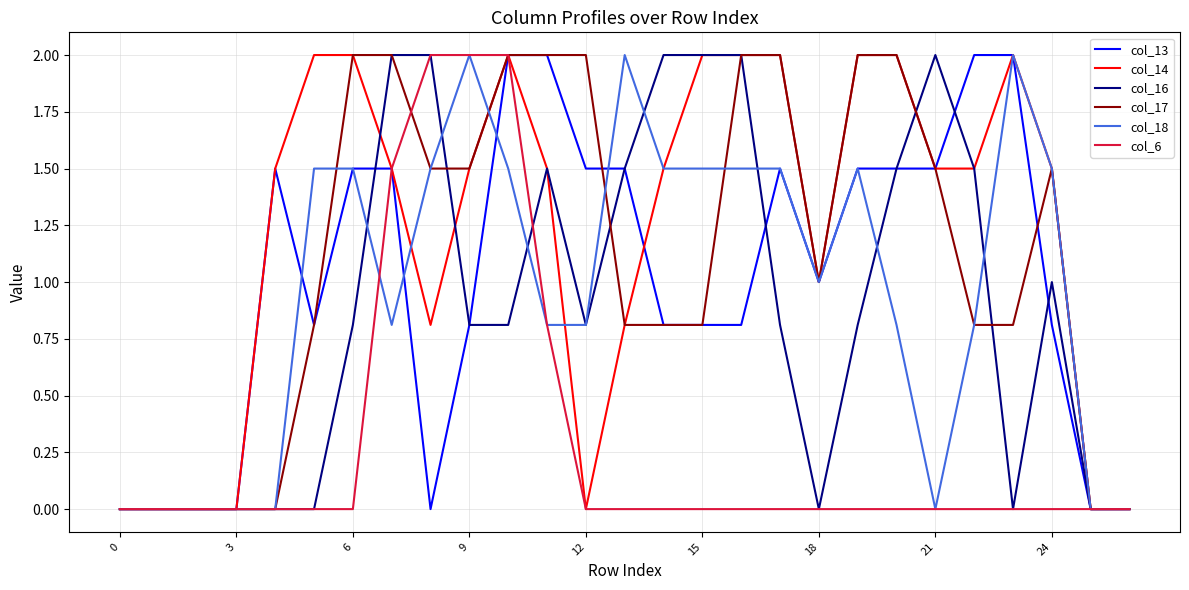

Which series has the largest total across all categories?

col_14